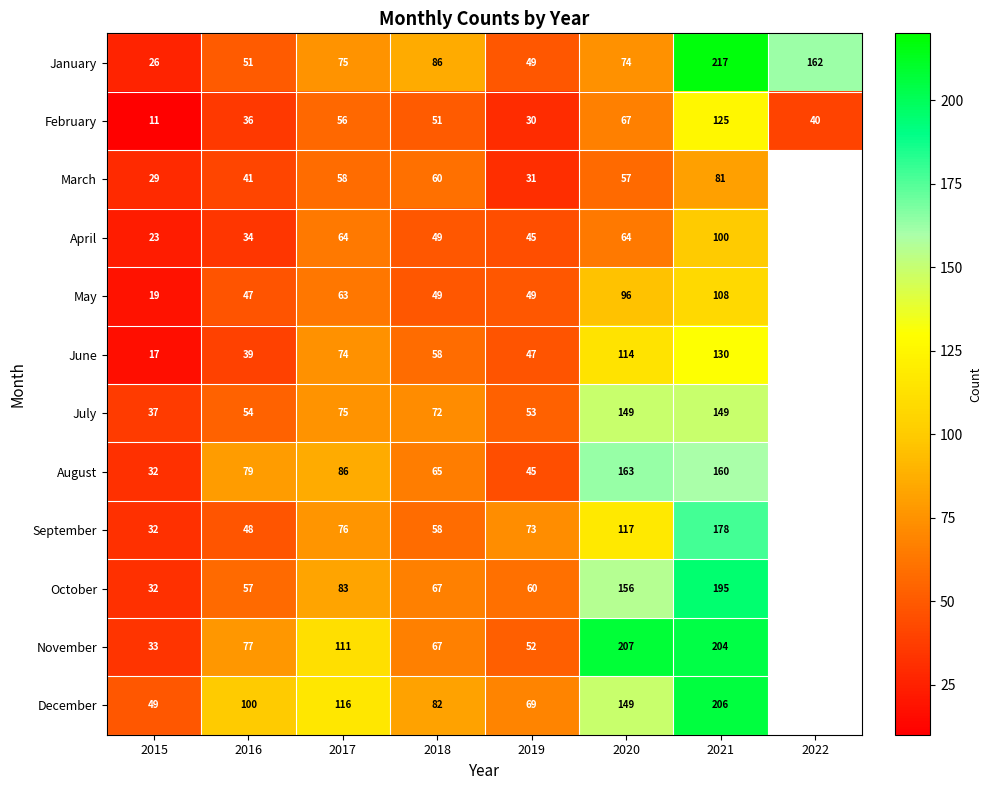

The value of September at 2020 is 29. True or false?

False